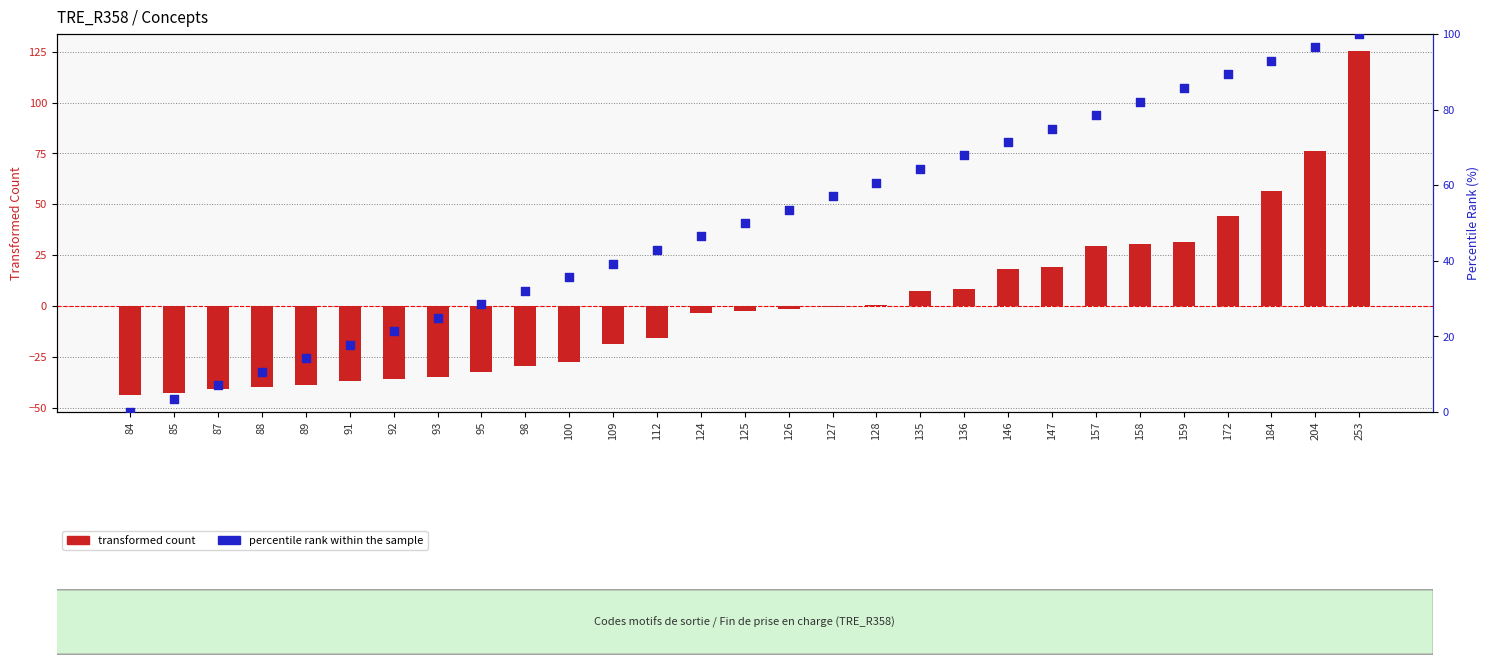

What is the total value across all series at 84?

-43.7